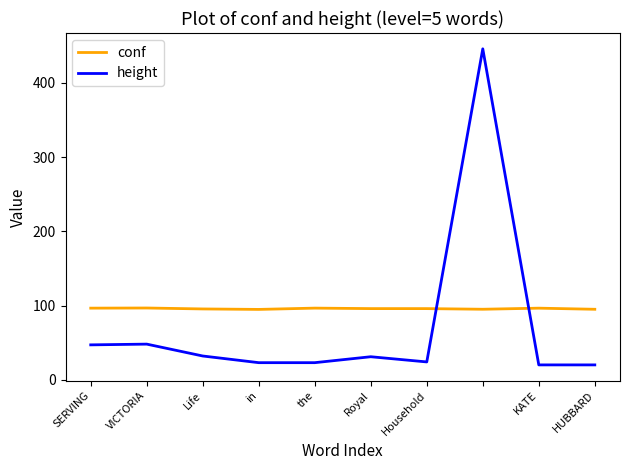

How many distinct data groups are displayed?

2